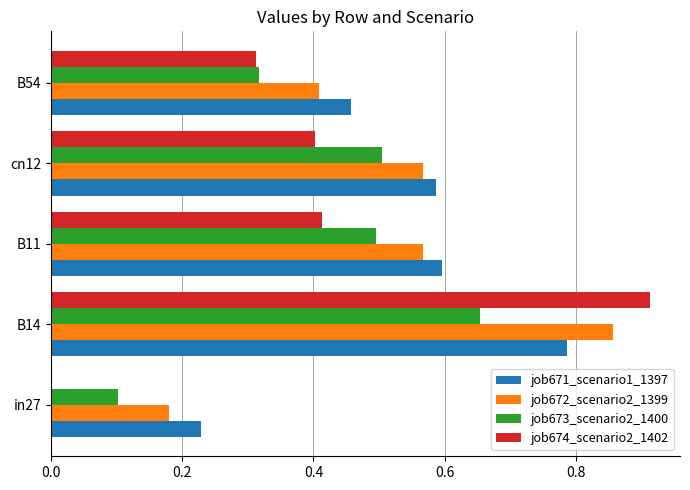

Which label corresponds to the largest value in the chart?

B14